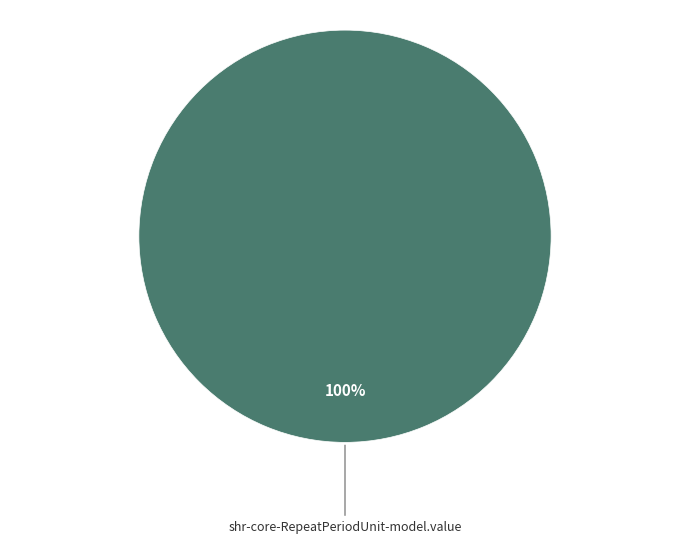

Is there a majority slice in this chart?

Yes